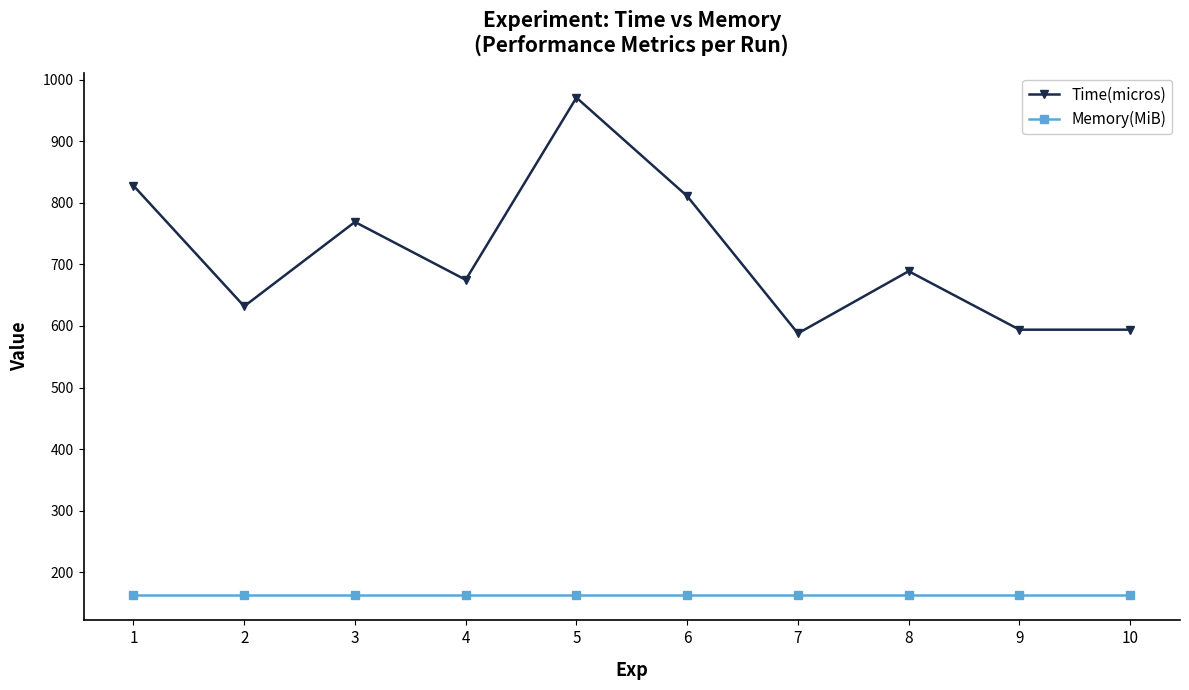

How many data points does each series have?

10